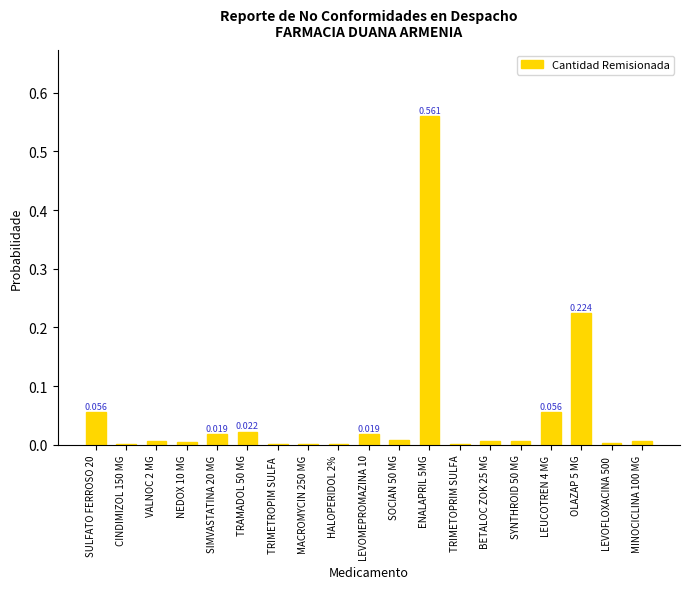

What is the label of the 13th bar from the left?

TRIMETOPRIM SULFA